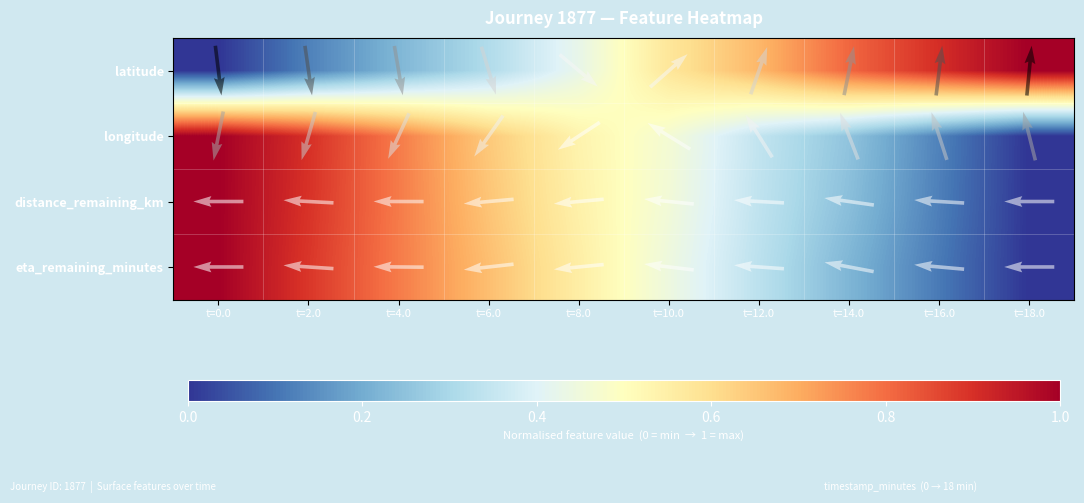

What is the spread (max minus min) of values at t=16.0?

0.8